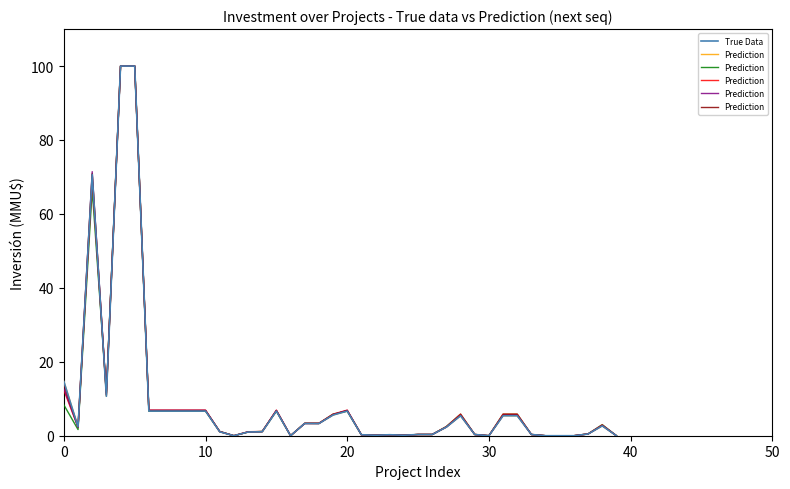

Reading left to right, extract all data points from this chart.

True Data: 14.7	2.4	70.7	10.7	100.0	100.0	6.7	6.7	6.7	6.7	6.7	1.1	0.0	1.0	1.1	6.7	0.0	3.3	3.3	5.6	6.7	0.3	0.1	0.3	0.1	0.3	0.3	2.3	5.4	0.3	0.0	5.4	5.4	0.3	0.0	0.0	0.0	0.5	2.7	0.0
Prediction: 13.9	2.4	70.8	11.0	100.0	100.0	6.8	6.8	6.8	6.8	6.8	1.1	0.0	1.0	1.1	6.8	0.0	3.3	3.3	5.7	6.8	0.3	0.1	0.3	0.1	0.3	0.3	2.4	5.6	0.3	0.0	5.6	5.6	0.3	0.0	0.0	0.0	0.5	2.8	0.0